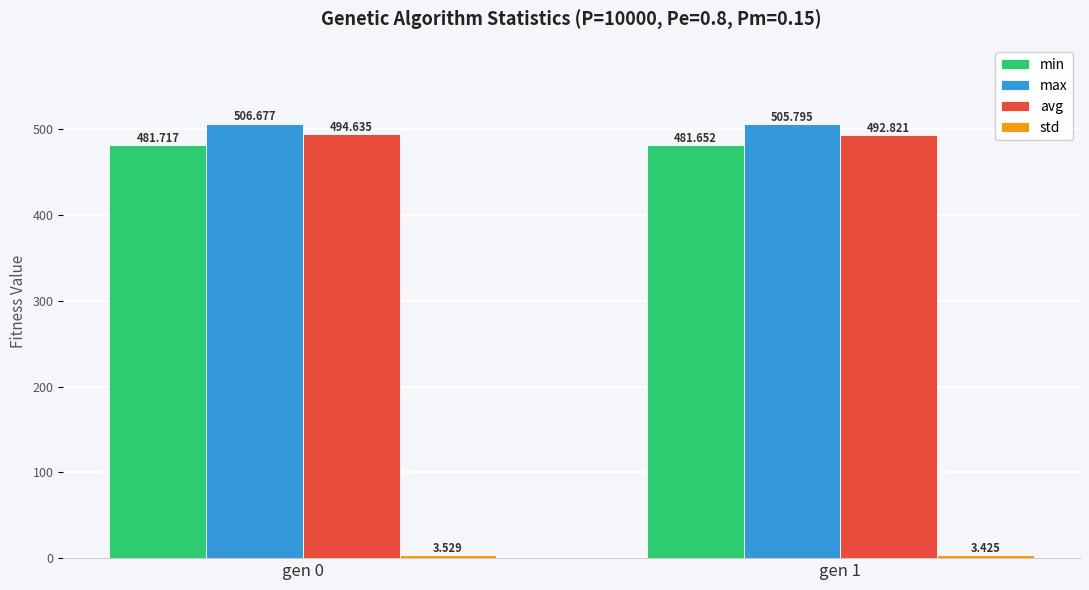

At which label does max reach its peak?

gen 0